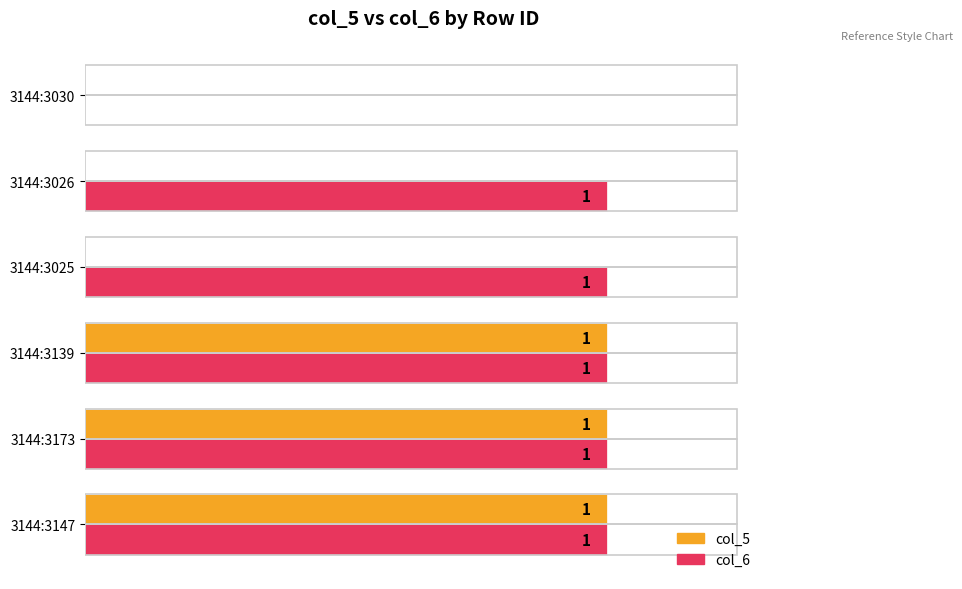

Which series changed the most between 3144:3173 and 3144:3025?

col_5